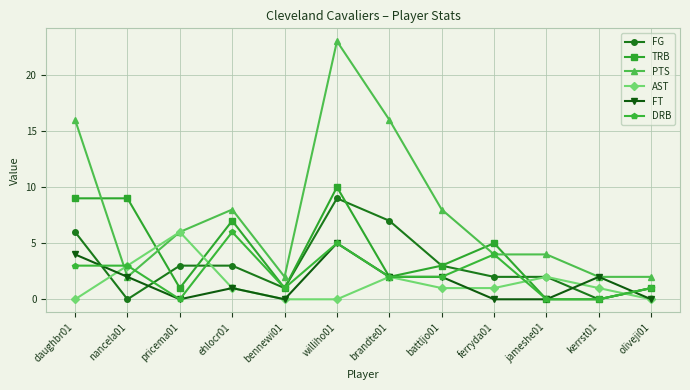

At which label does PTS reach its peak?

williho01